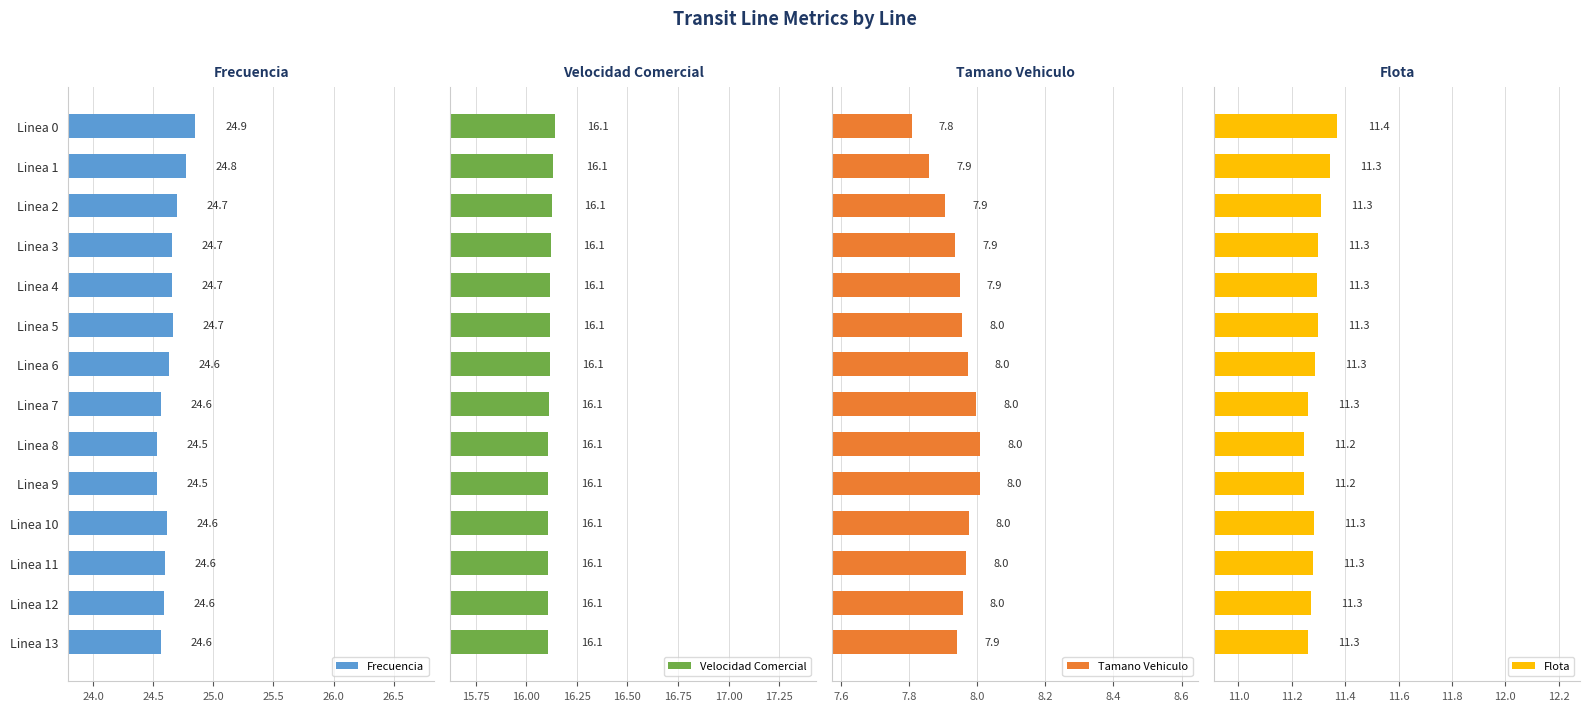

How many categories are shown in the chart?

14